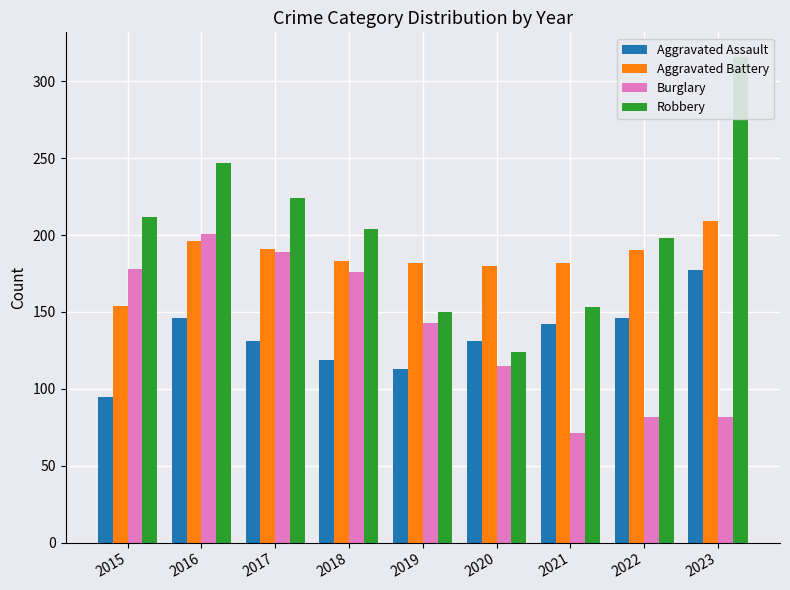

The value of Robbery at 2019 is 150. True or false?

True